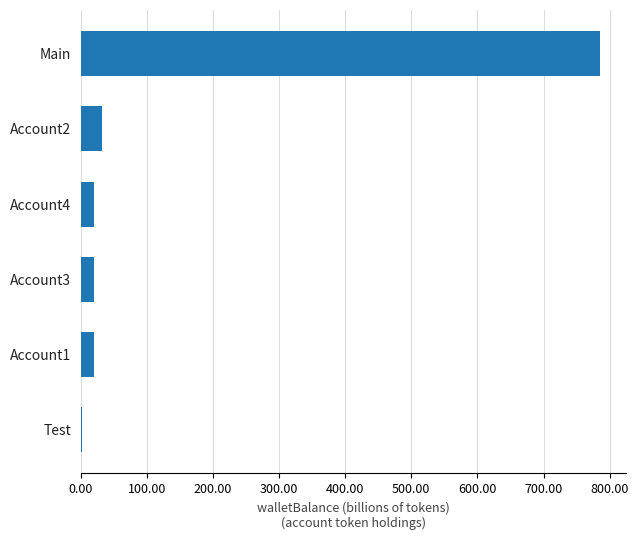

What is the average value?

146.6